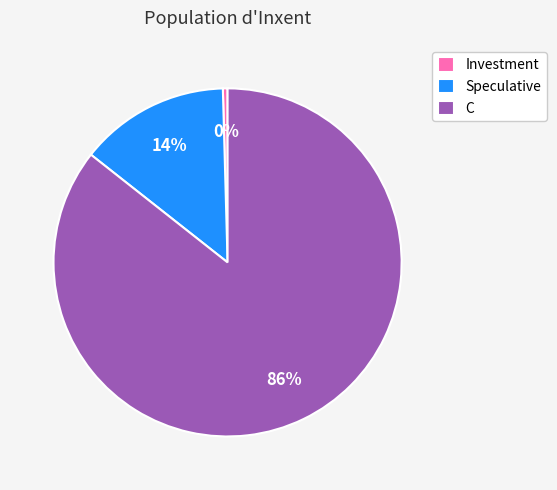

True or false: Speculative accounts for 20% of the total.

False